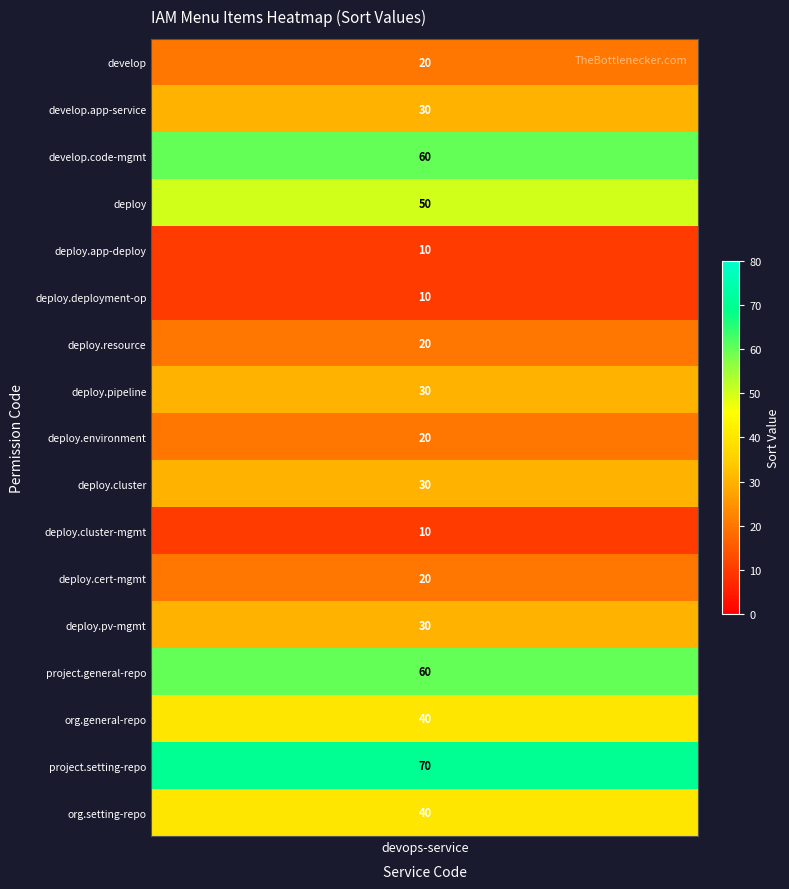

Count the sort_values values in the range 20 to 40.

10